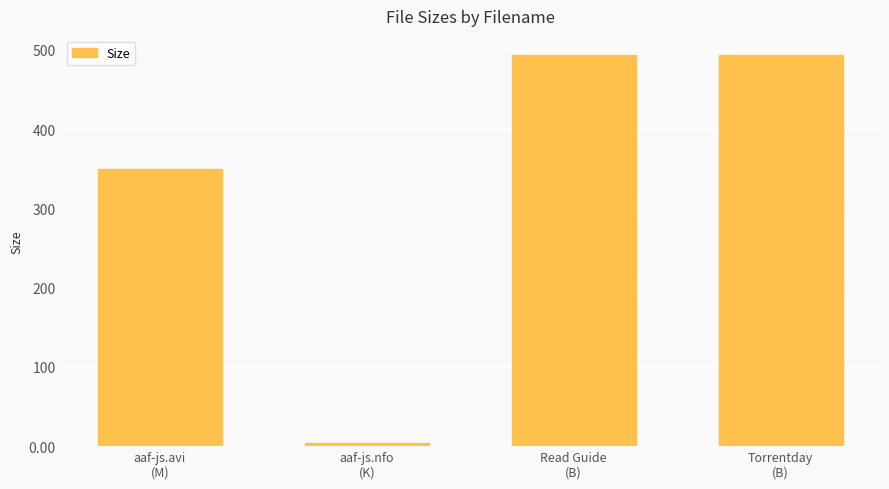

How many values are below 493?

2